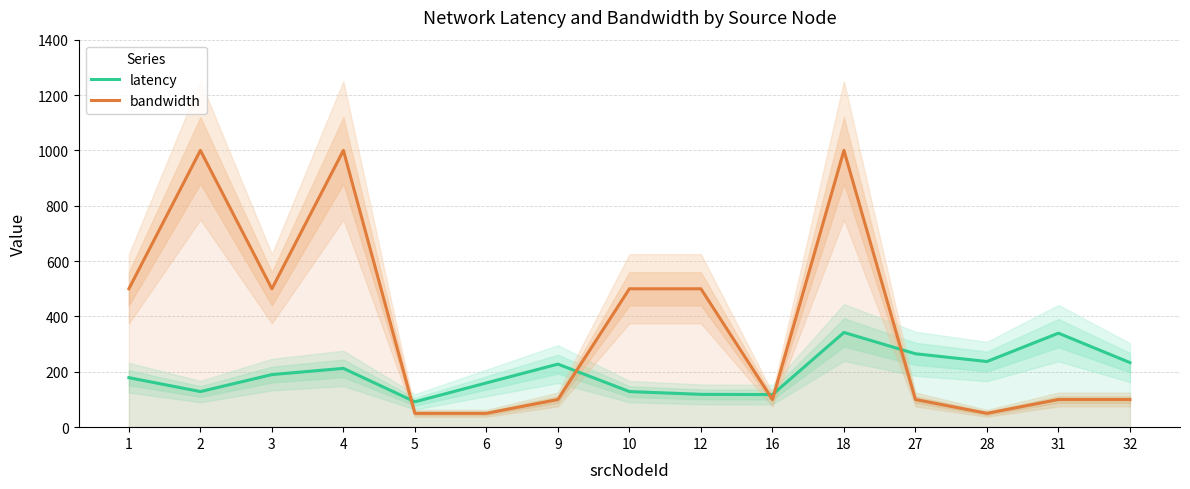

At 3, list the series in order from largest to smallest.

bandwidth, latency